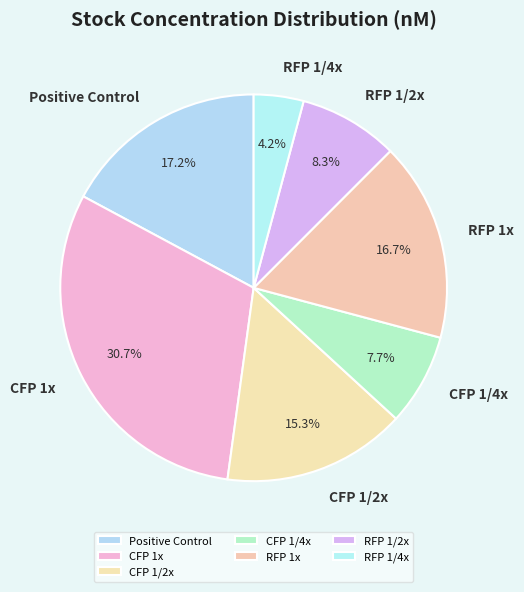

Rank the categories by value from highest to lowest.

CFP 1x, Positive Control, RFP 1x, CFP 1/2x, RFP 1/2x, CFP 1/4x, RFP 1/4x